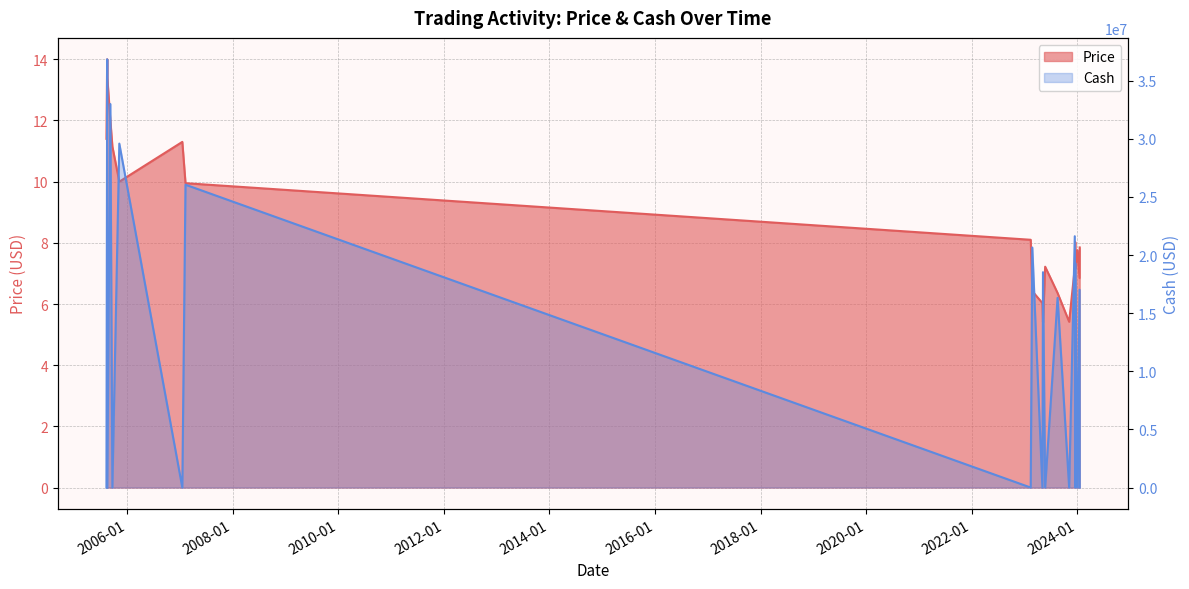

At how many categories does at least one series exceed 32472603?

2